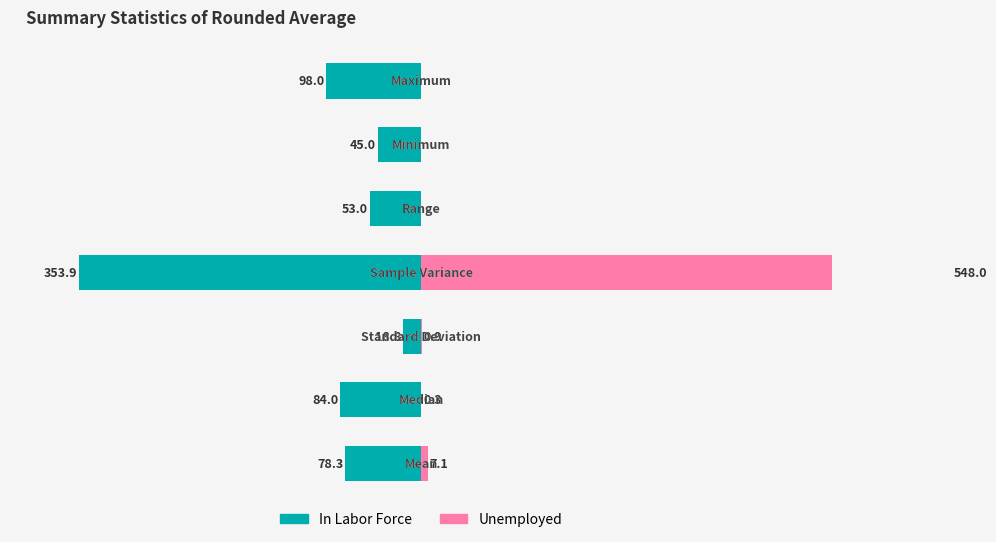

Rank the series by their average value, from lowest to highest.

In Labor Force, Unemployed